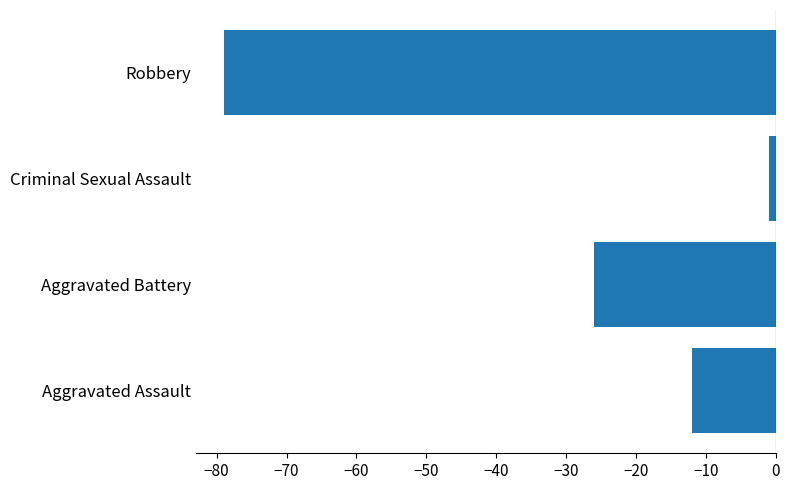

What is the change in value from Aggravated Assault to Robbery?

-67